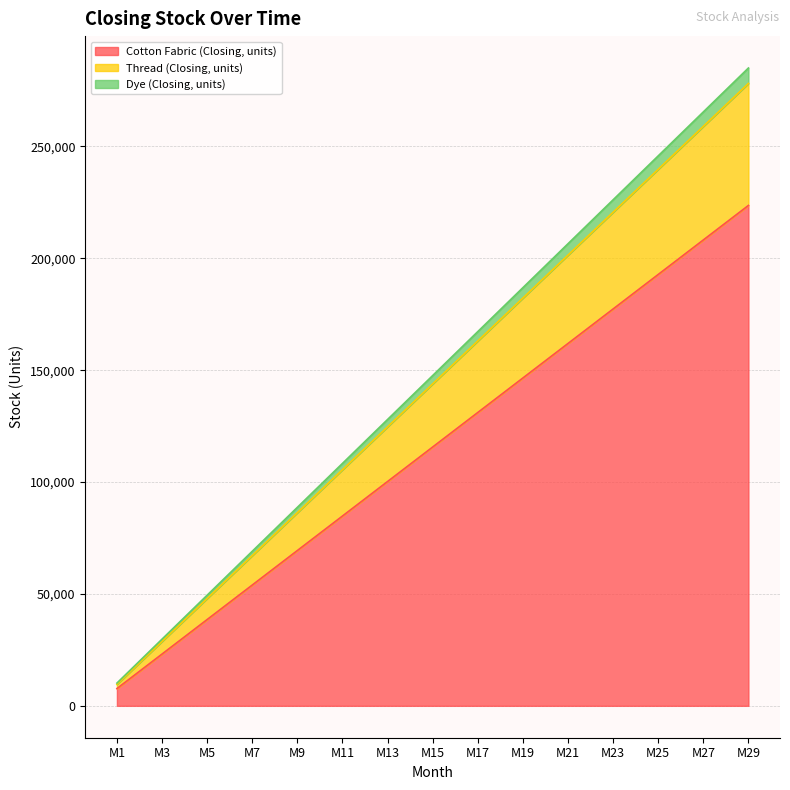

What is the minimum value shown in the chart?

7710